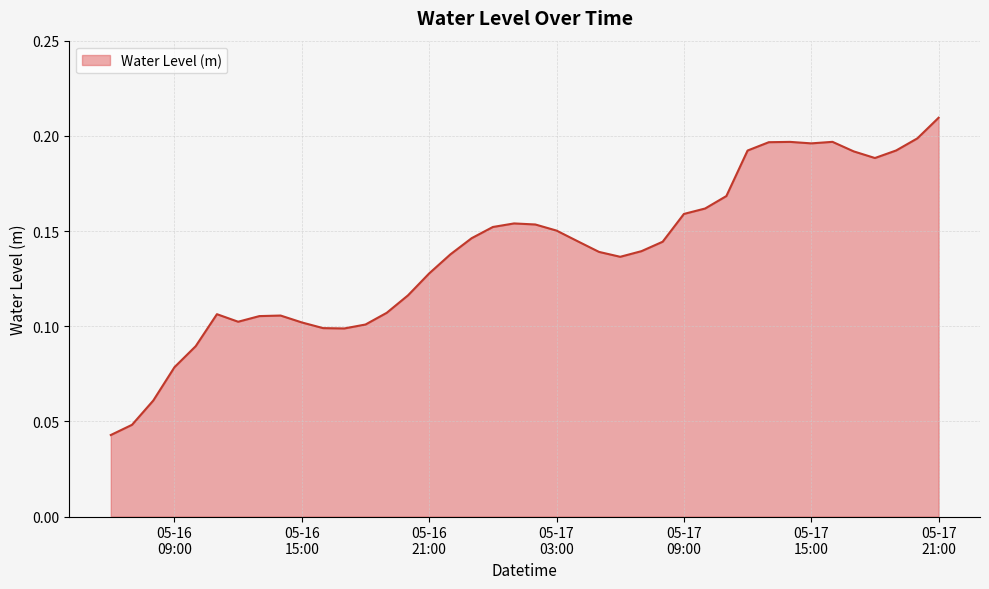

Reading left to right, extract all data points from this chart.

0.0	0.0	0.1	0.1	0.1	0.1	0.1	0.1	0.1	0.1	0.1	0.1	0.1	0.1	0.1	0.1	0.1	0.1	0.2	0.2	0.2	0.2	0.1	0.1	0.1	0.1	0.1	0.2	0.2	0.2	0.2	0.2	0.2	0.2	0.2	0.2	0.2	0.2	0.2	0.2